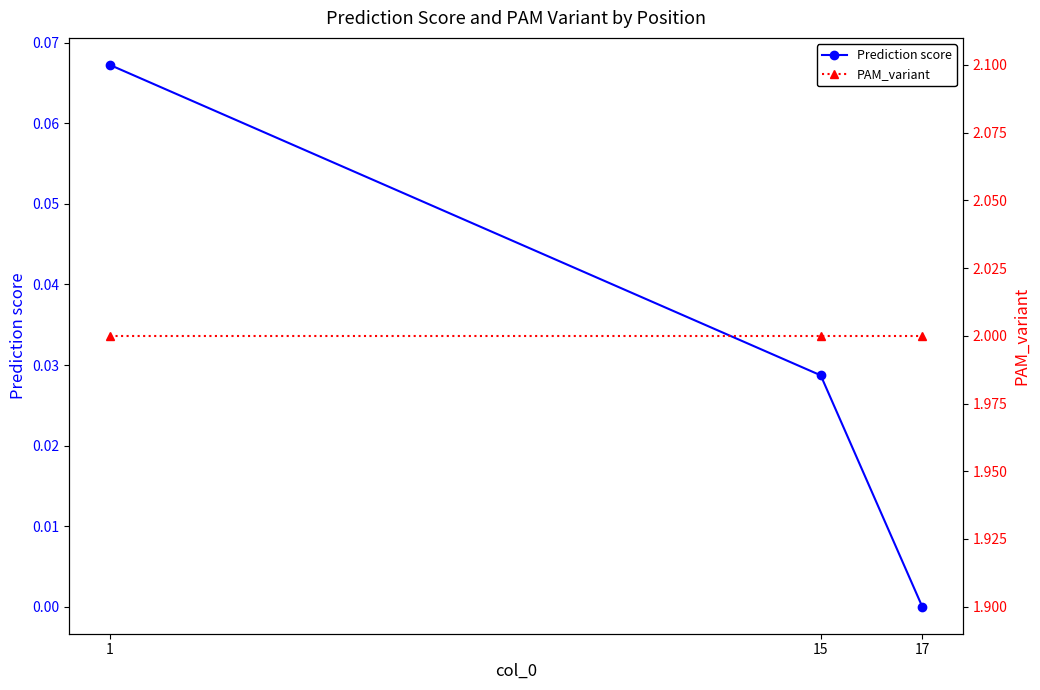

Reading left to right, extract all data points from this chart.

Prediction score: 0.1	0.0	0.0
PAM_variant: 2.0	2.0	2.0